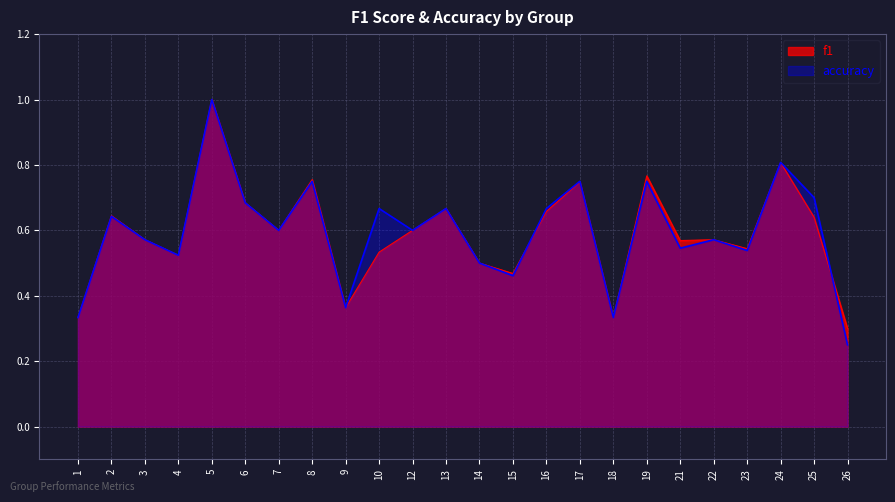

Count the accuracy values in the range 0 to 1.

24